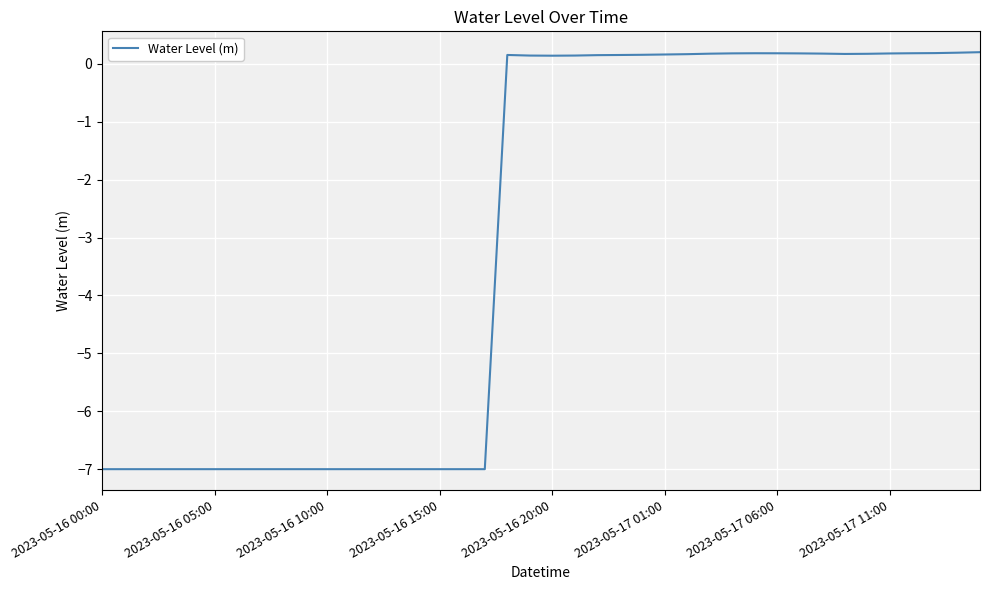

What is the difference between the maximum and minimum values?

7.2